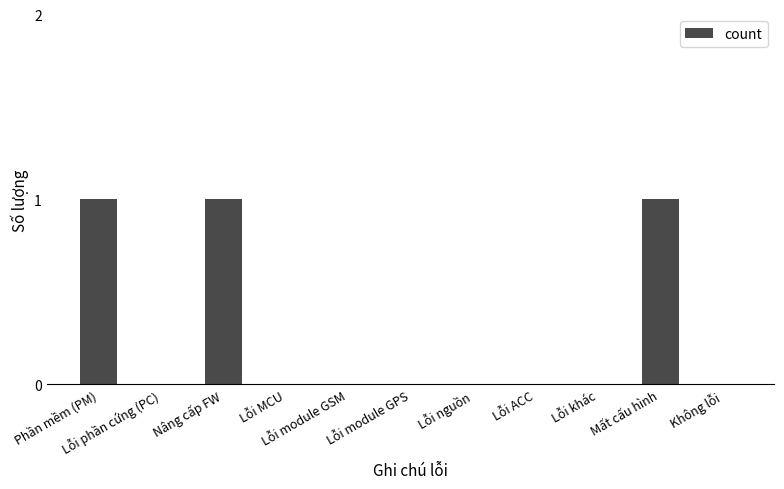

What is the greatest value displayed?

1